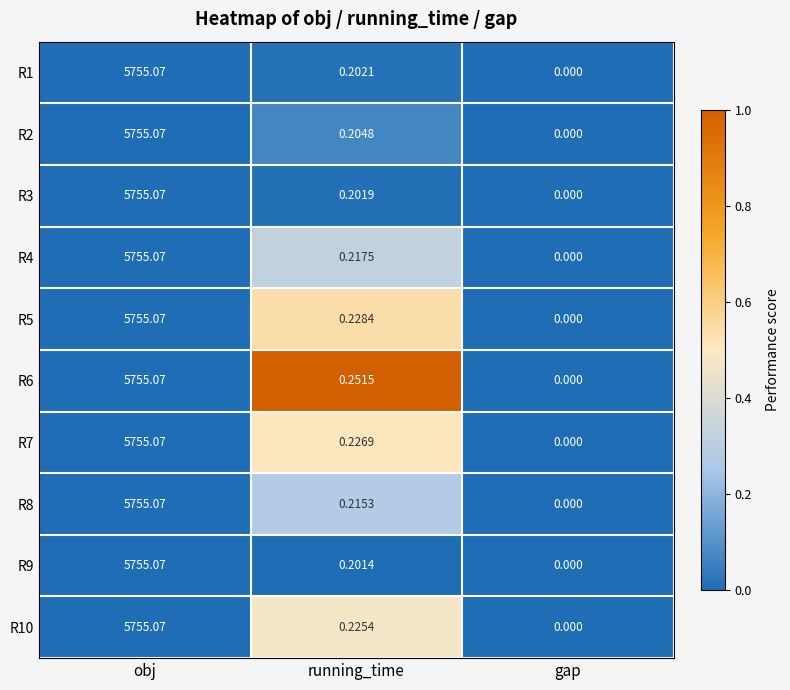

How many data points does each series have?

3